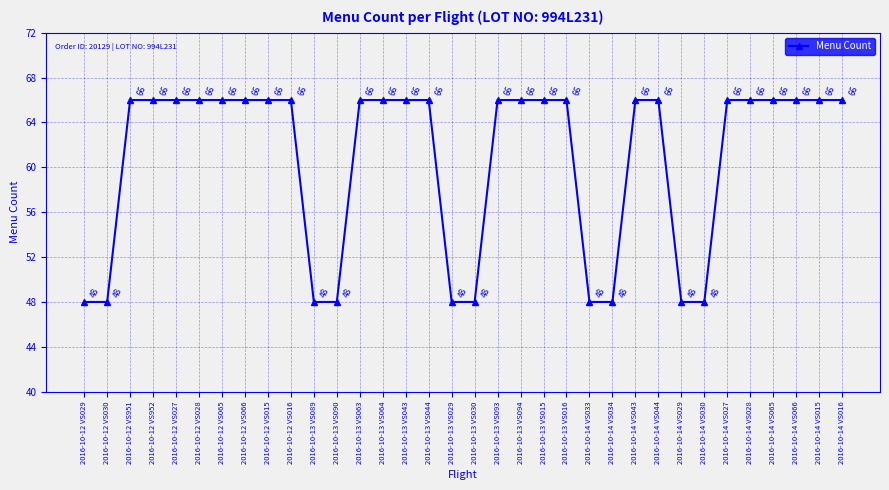

What position from the left is 2016-10-14 VS033?

23